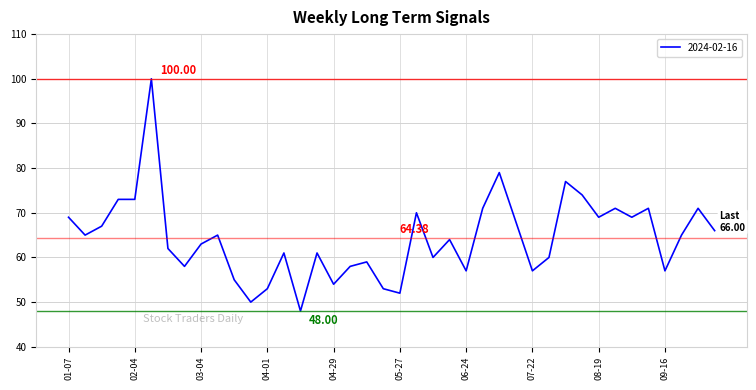

What is the difference between the maximum and minimum values?

52